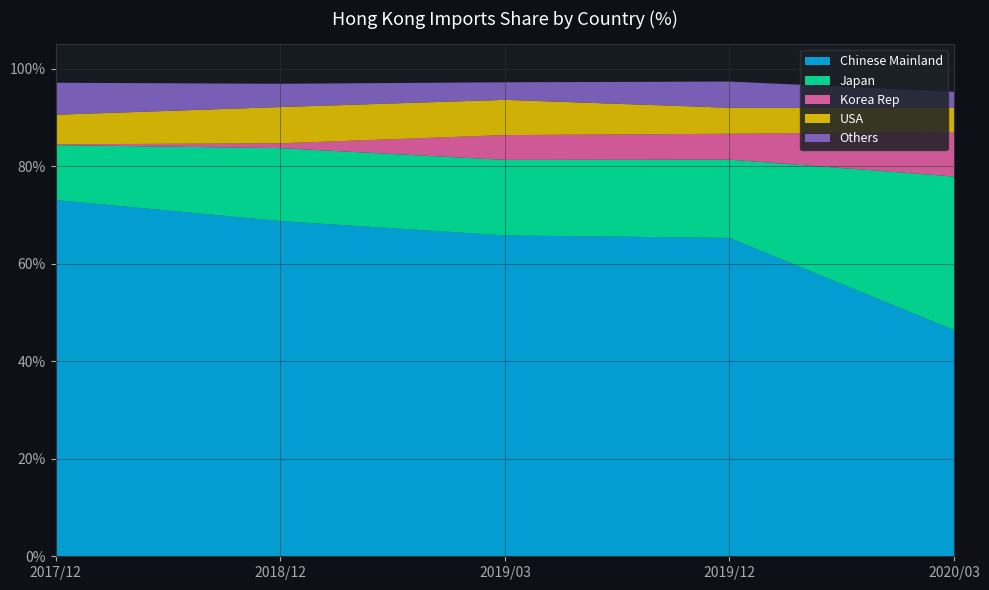

What is the highest value of the Chinese Mainland series?

73.0